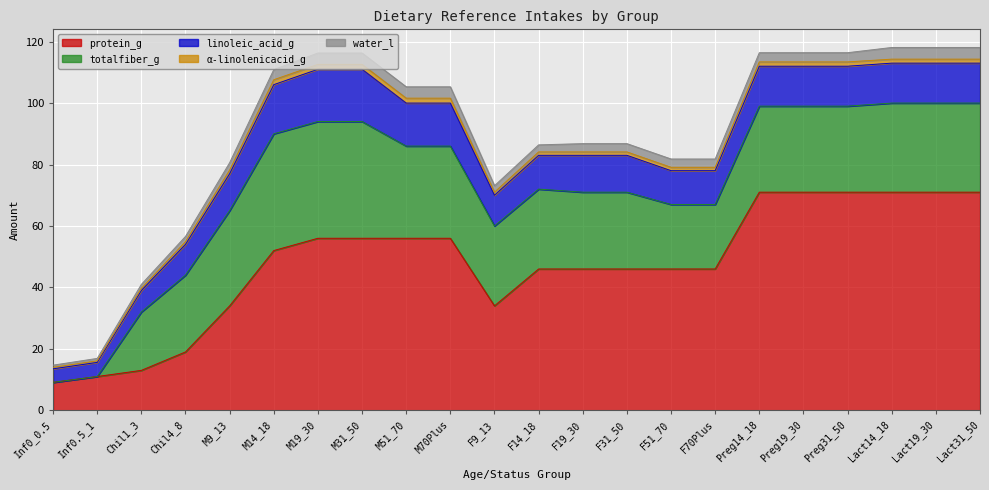

Which series has the widest spread of values?

protein_g